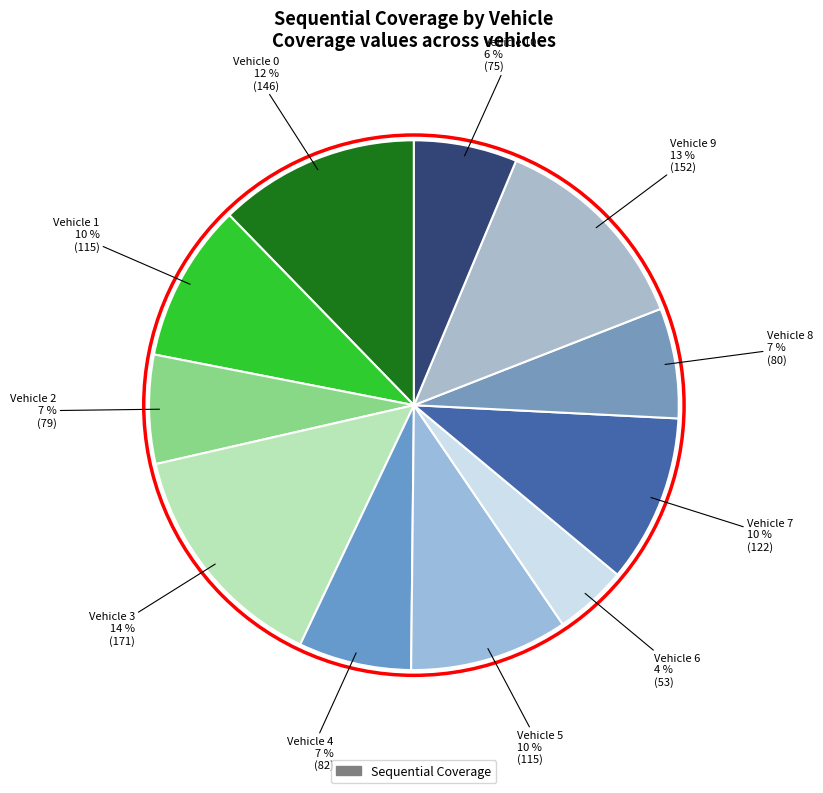

What is the smallest slice in the pie chart?

Vehicle 6